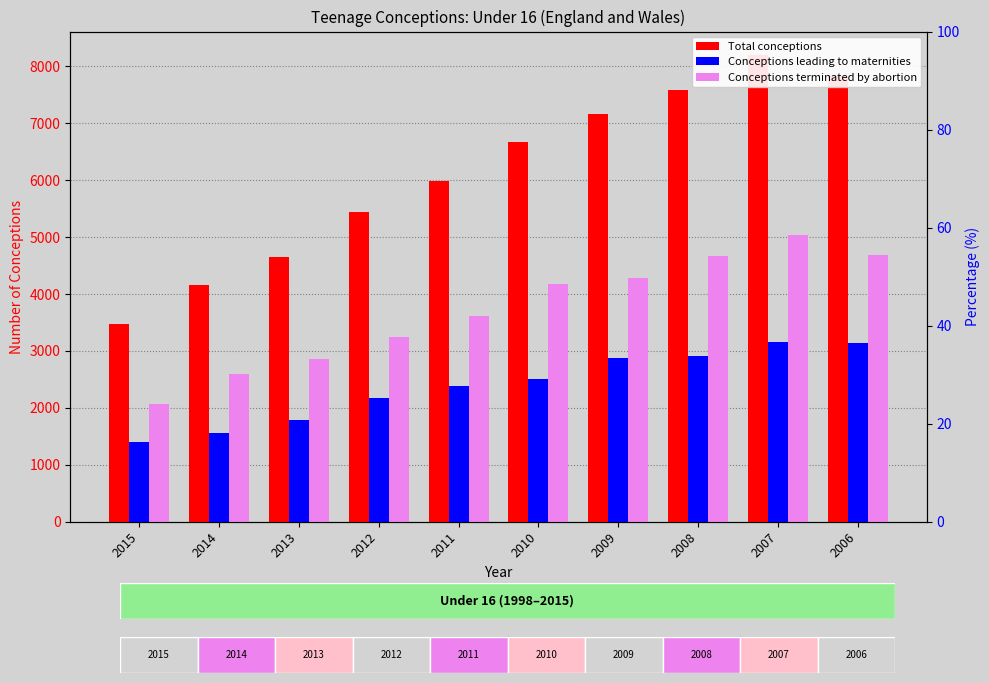

How many data points does each series have?

10